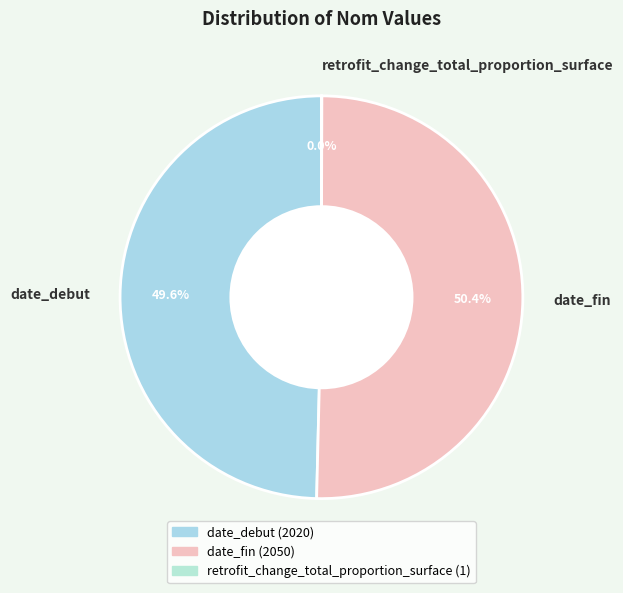

Which category has the biggest portion of the pie?

date_fin